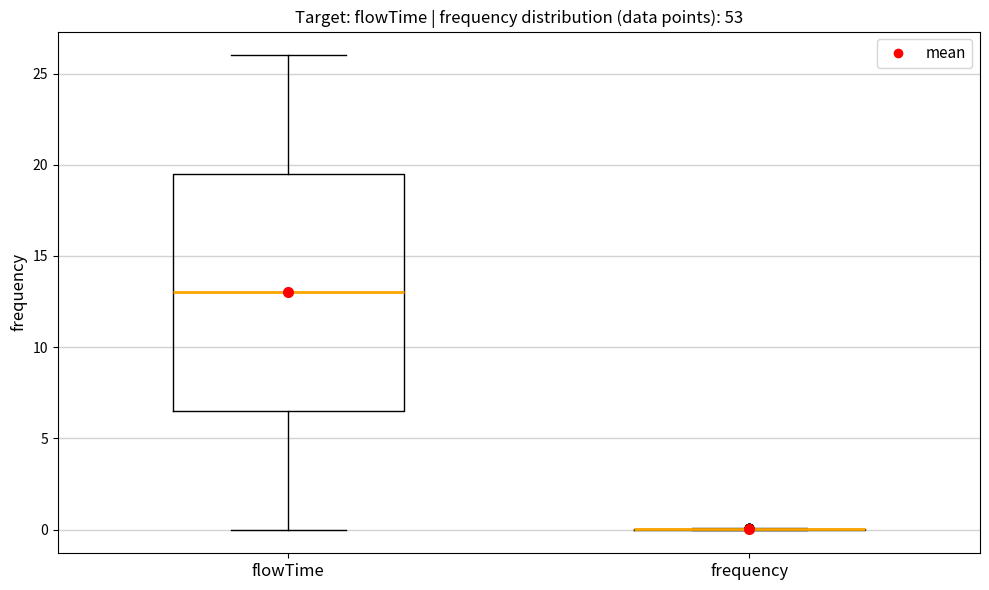

Reading left to right, transcribe this box plot: for each box, give where its median line is, the range the box spans, and where its two whiskers end, as read against the y-axis. The values are not printed on the chart, so give them approximately, as read against the axis.

flowTime: median 13.0, box 6.5 to 19.5, whiskers 0.0 to 26.0
frequency: box collapsed to a line at 0.0, whiskers 0.0 to 0.0